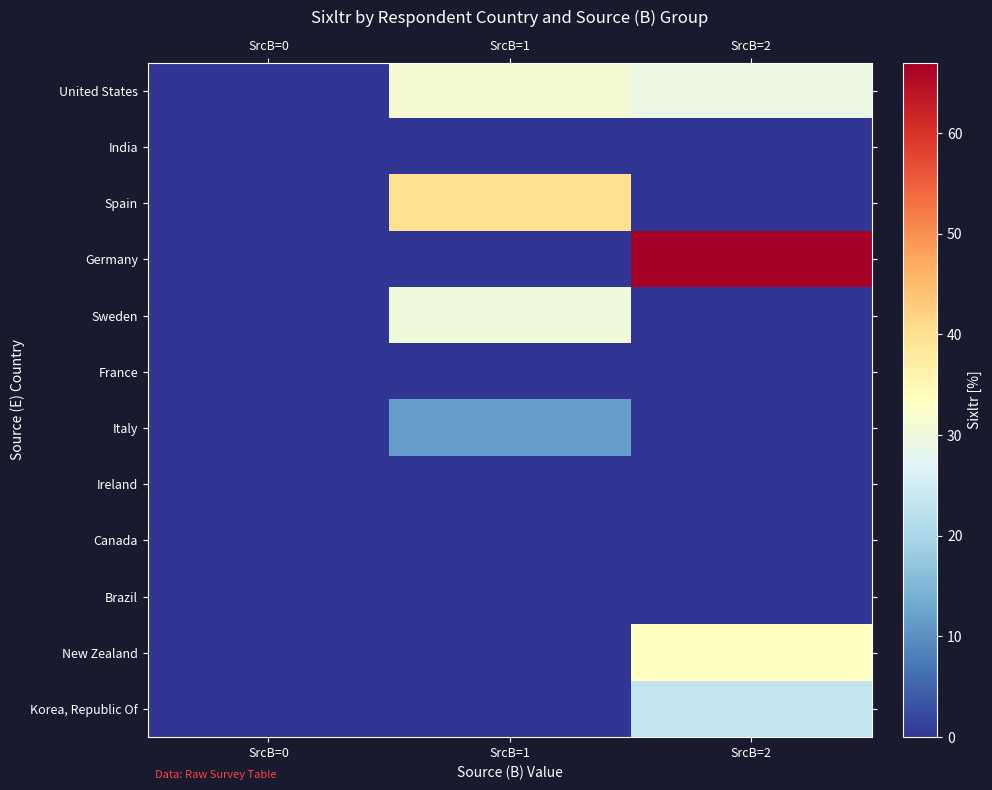

How many distinct data groups are displayed?

12